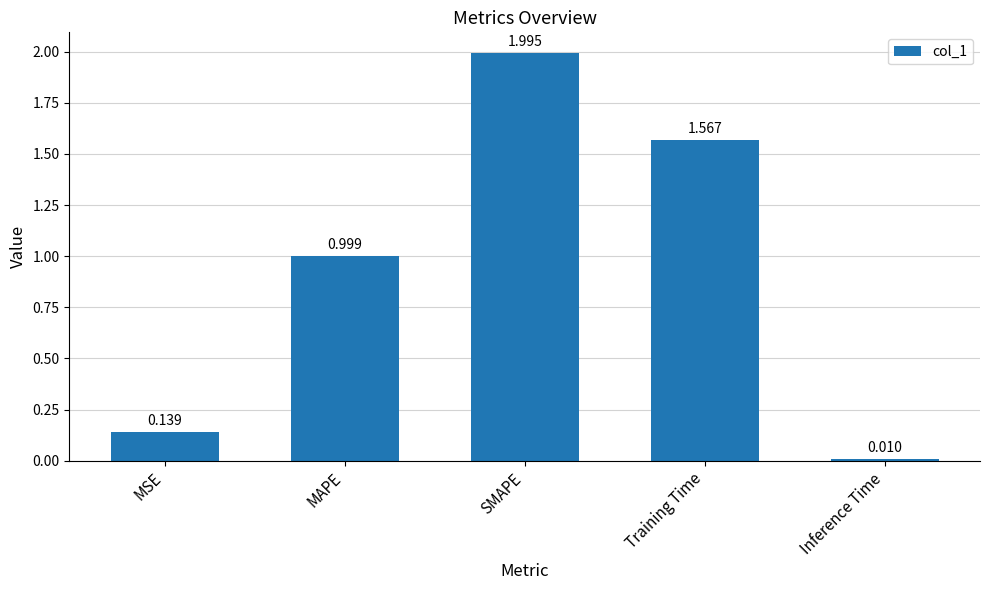

Between Inference Time and Training Time, which is larger?

Training Time